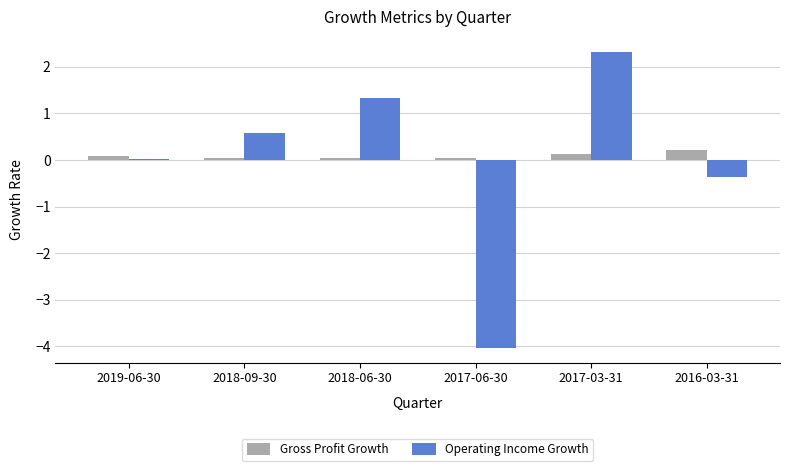

What is the average value of the Gross Profit Growth series?

0.1